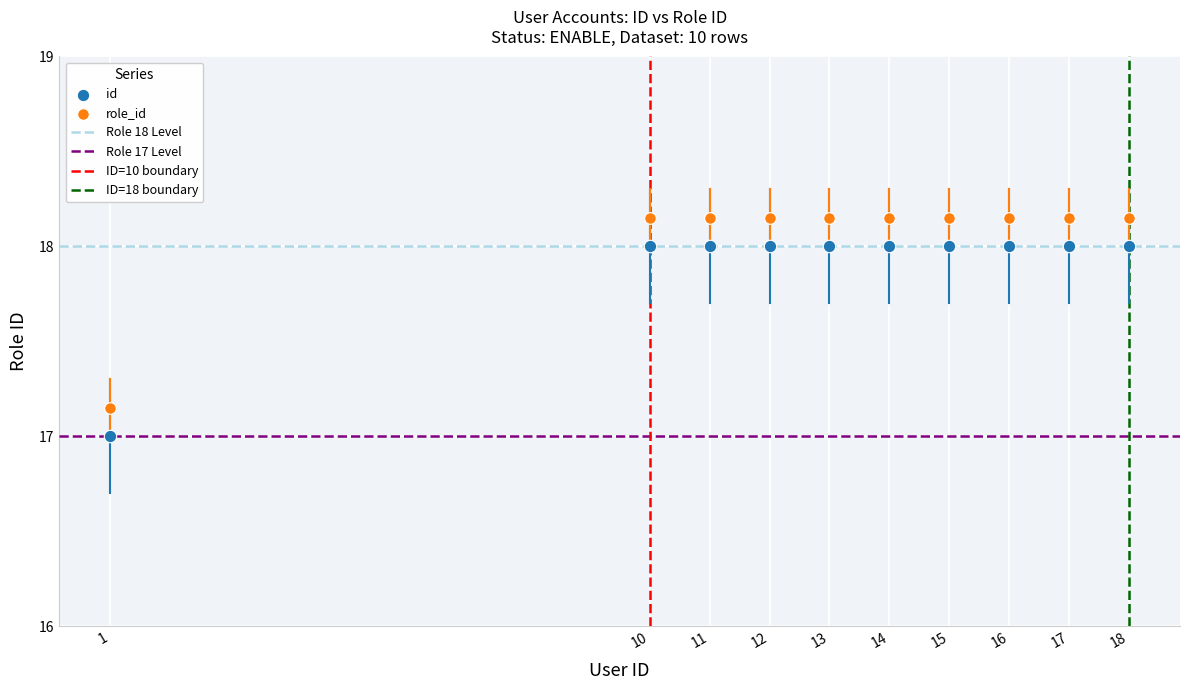

What is the X range (max minus min) for the scatter plot?

17.0